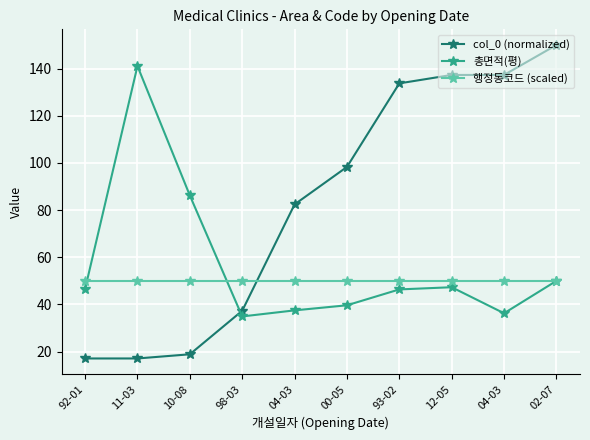

How many intersections are there between 행정동코드 (scaled) and 총면적(평)?

2